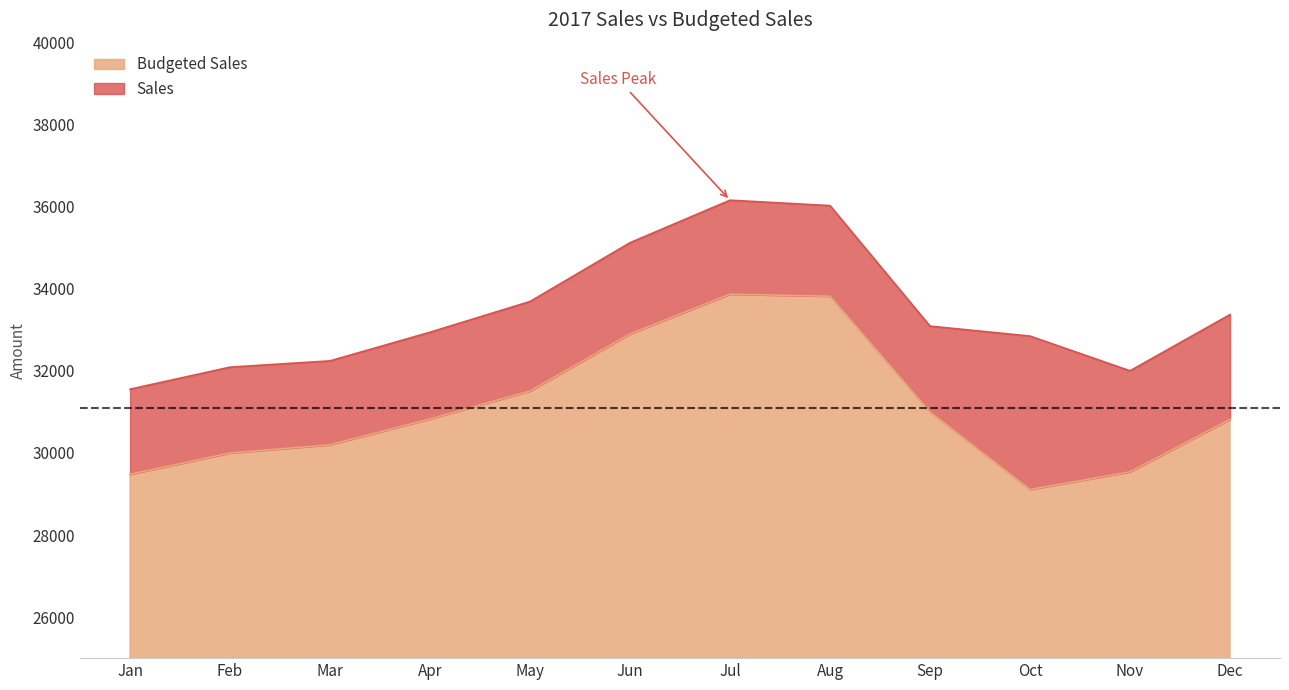

The value of Sales at Jul is 36161. True or false?

True